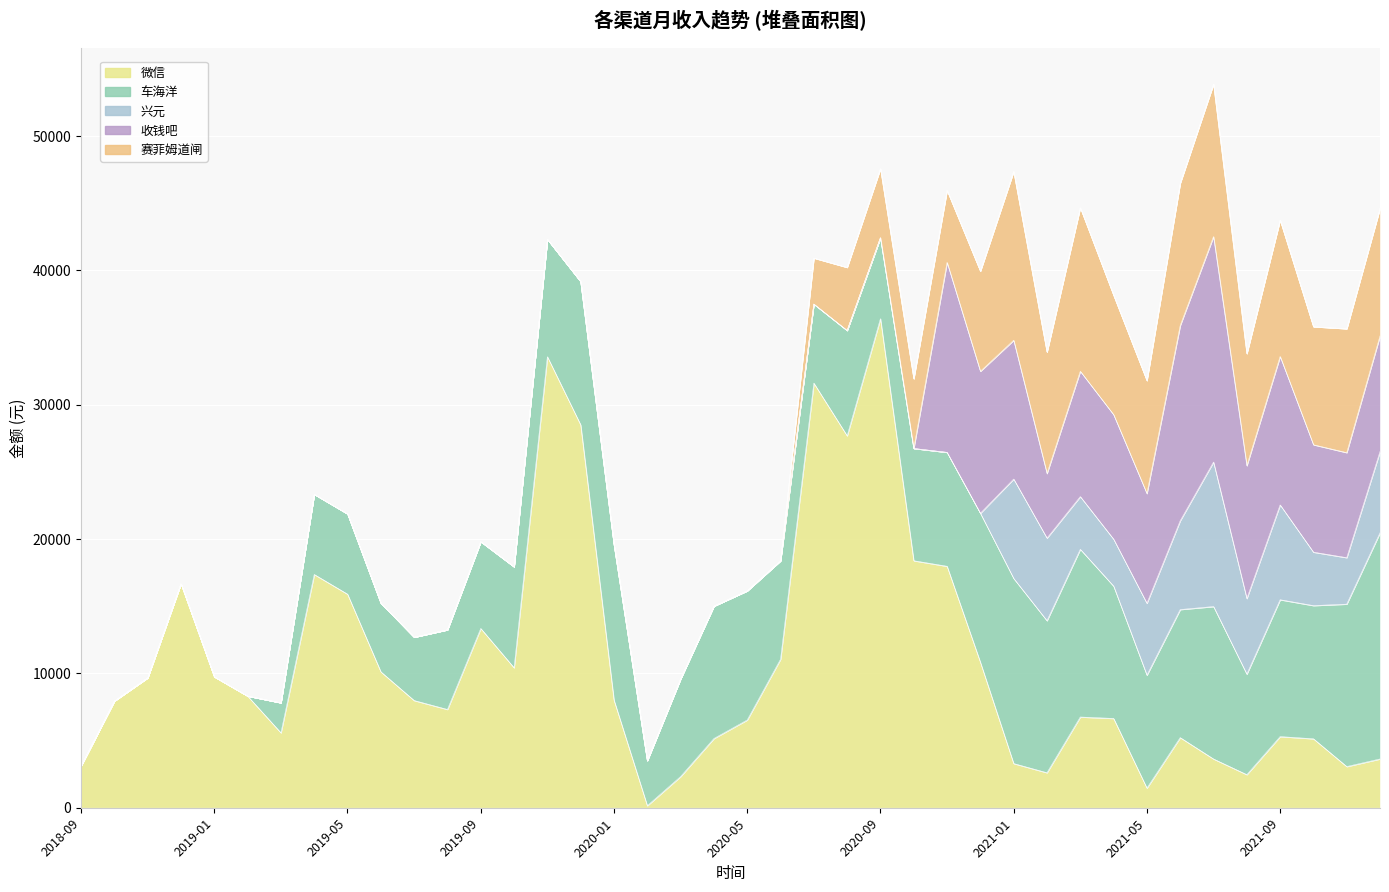

True or false: 兴元 and 赛菲姆道闸 intersect in this chart.

False